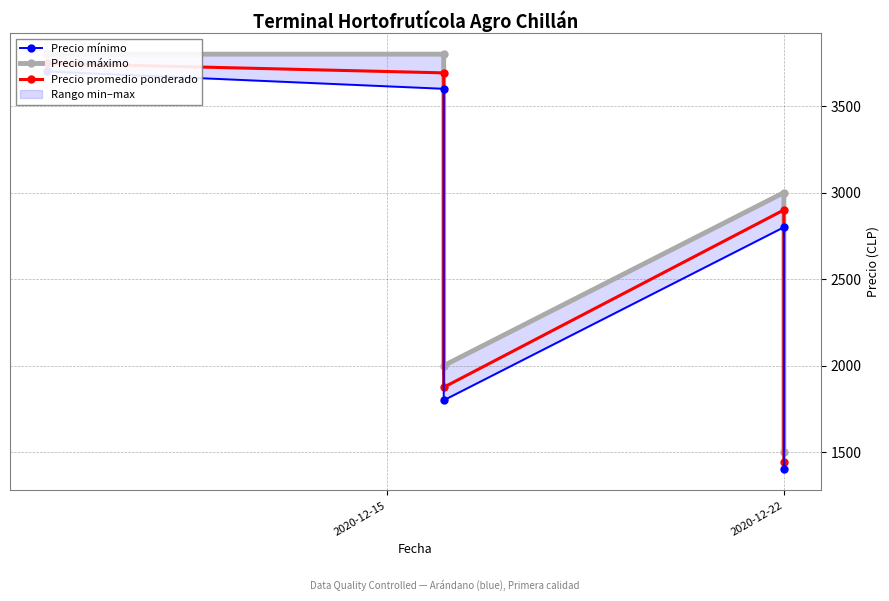

What is the minimum value shown in the chart?

1400